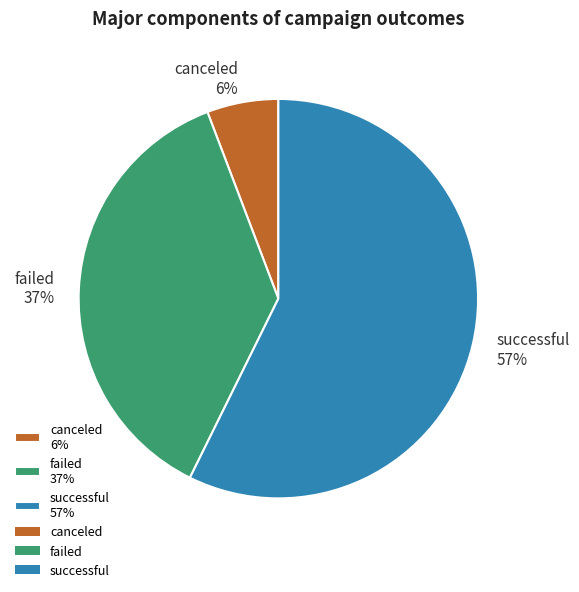

To the nearest percent, what is the difference between the failed and canceled slice percentages?

31%